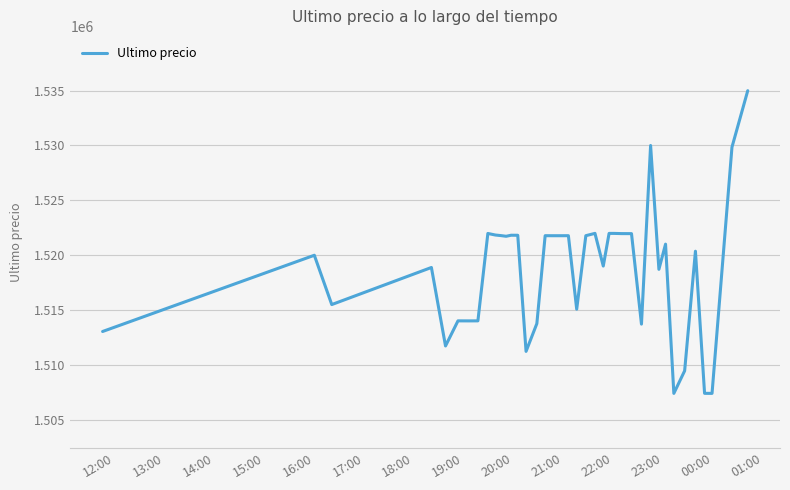

What is the minimum value shown in the chart?

1507383.0